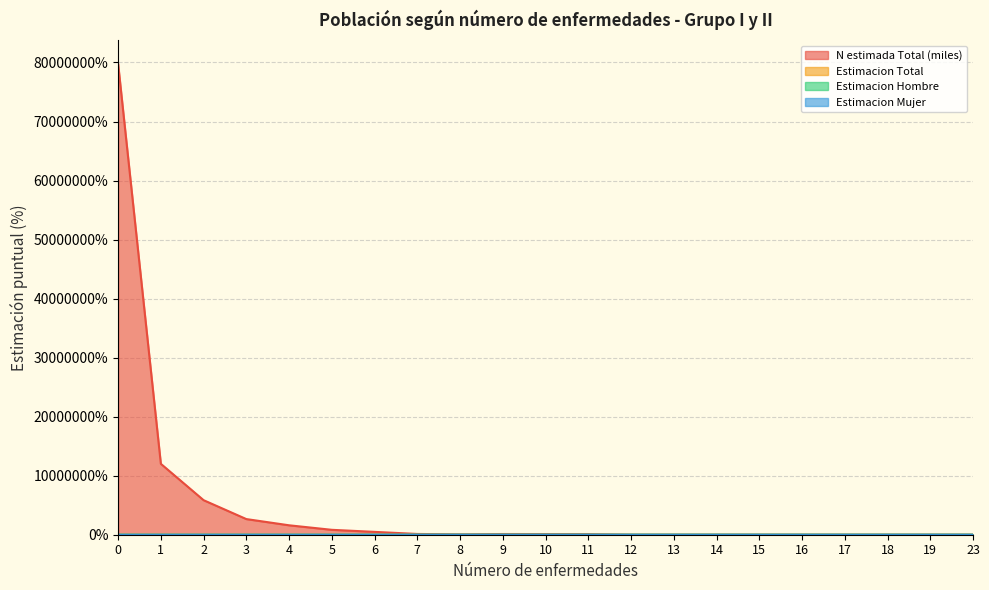

At which category does N estimada Total (miles) reach its first local valley?

8